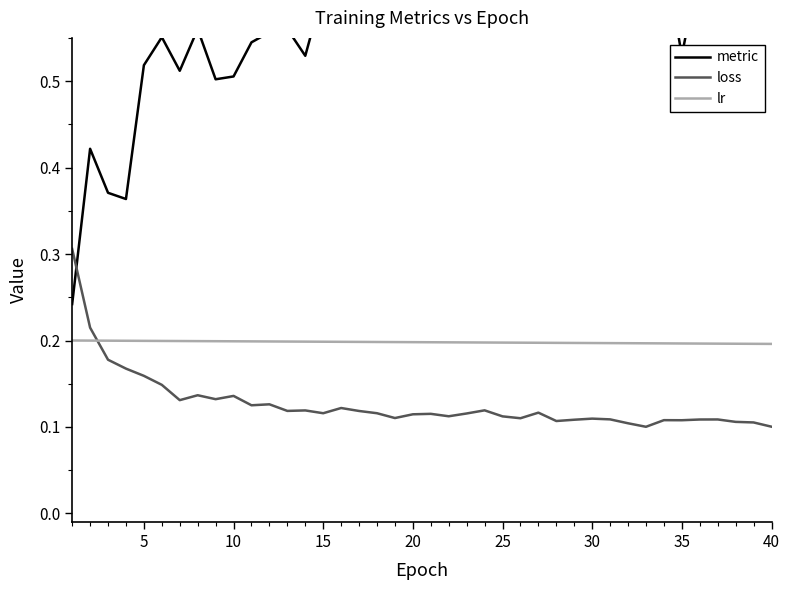

Which series ends up on top after the final intersection of lr and loss?

lr